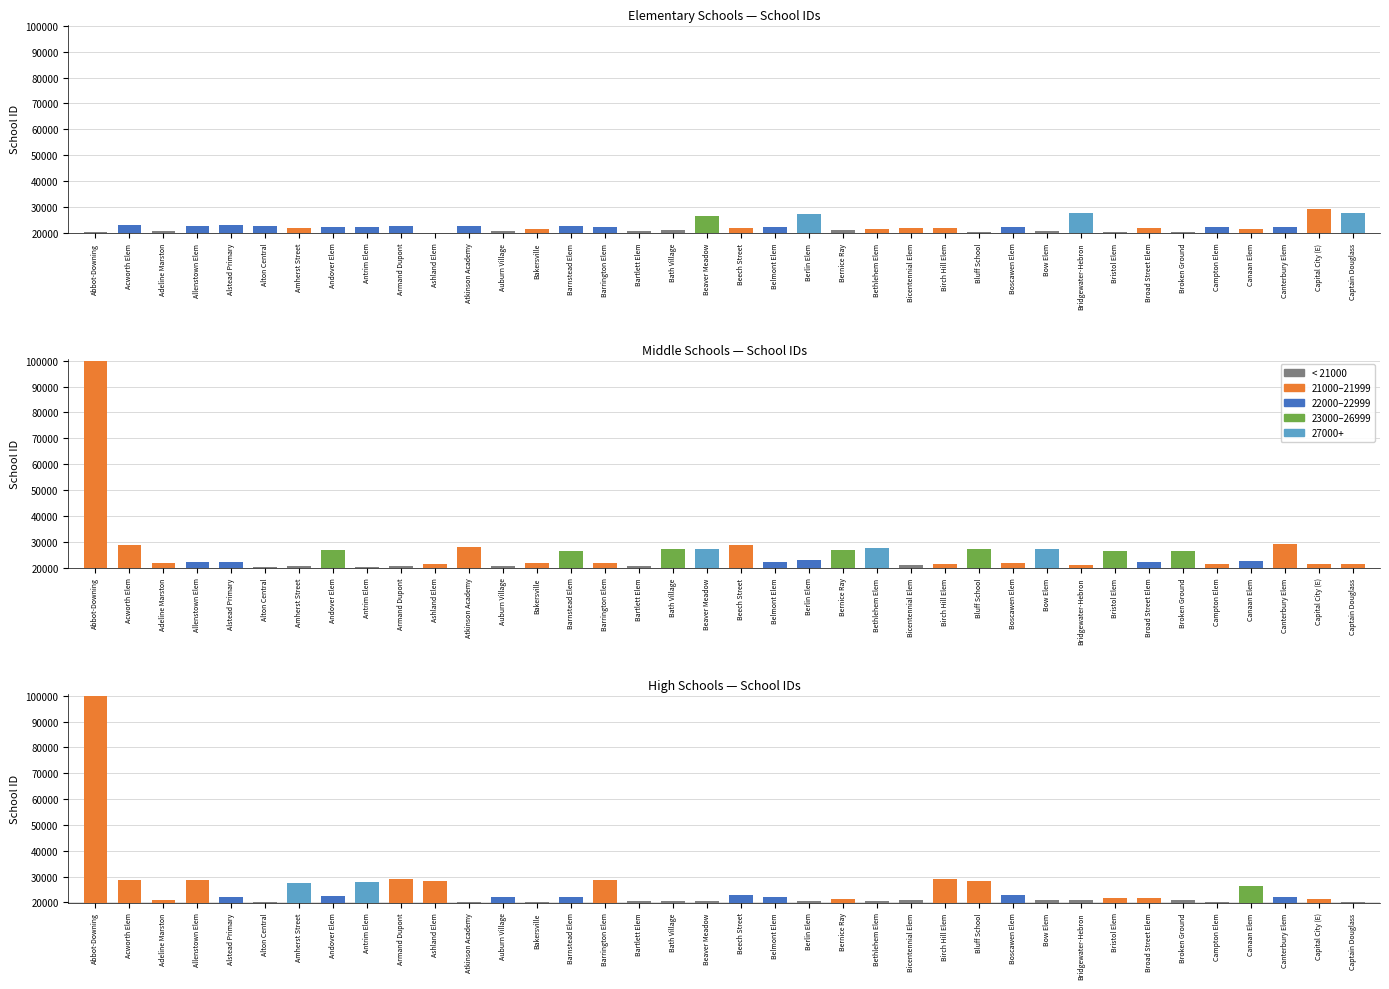

What is the greatest value displayed?

99999